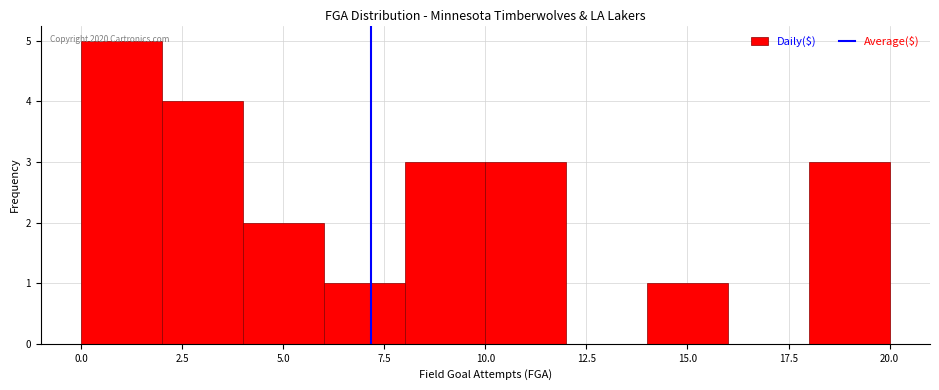

Which range on the x-axis has the tallest bar?

0 to 2